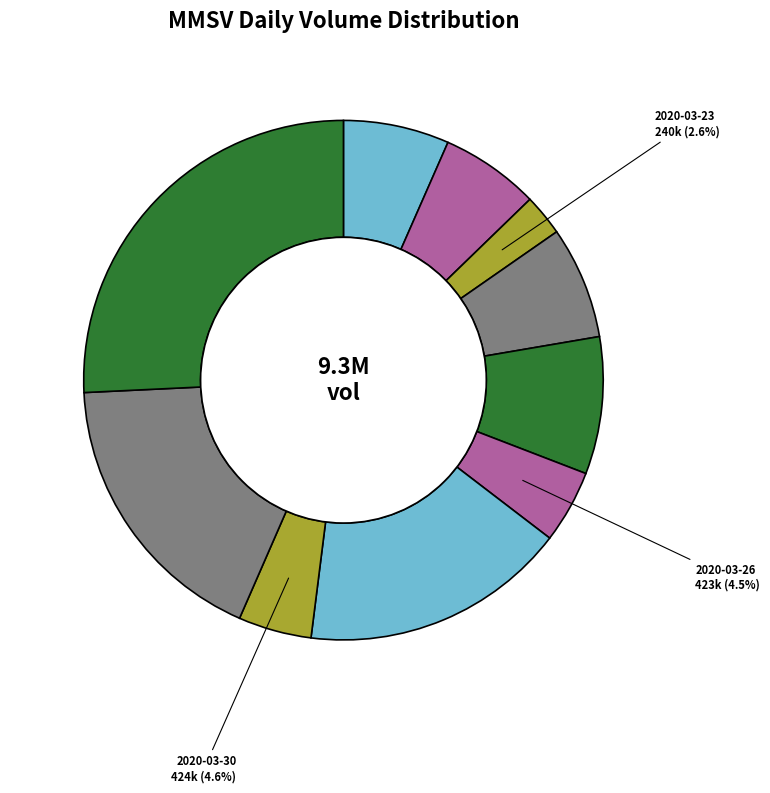

How many segments does this pie chart have?

10